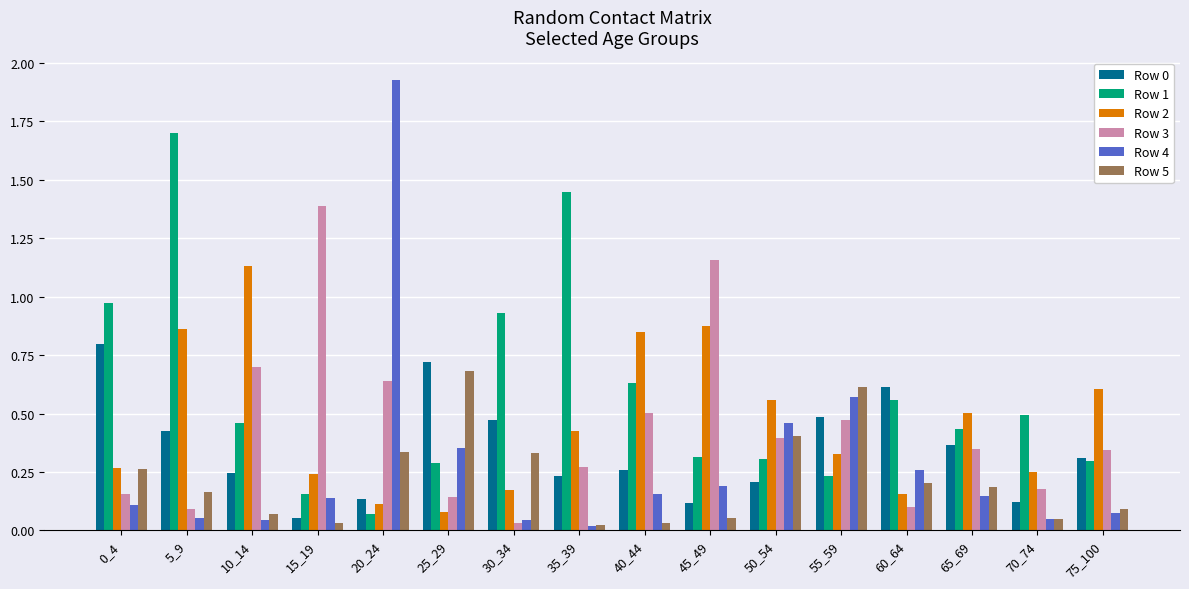

Which series changed the most between 20_24 and 40_44?

Row 4